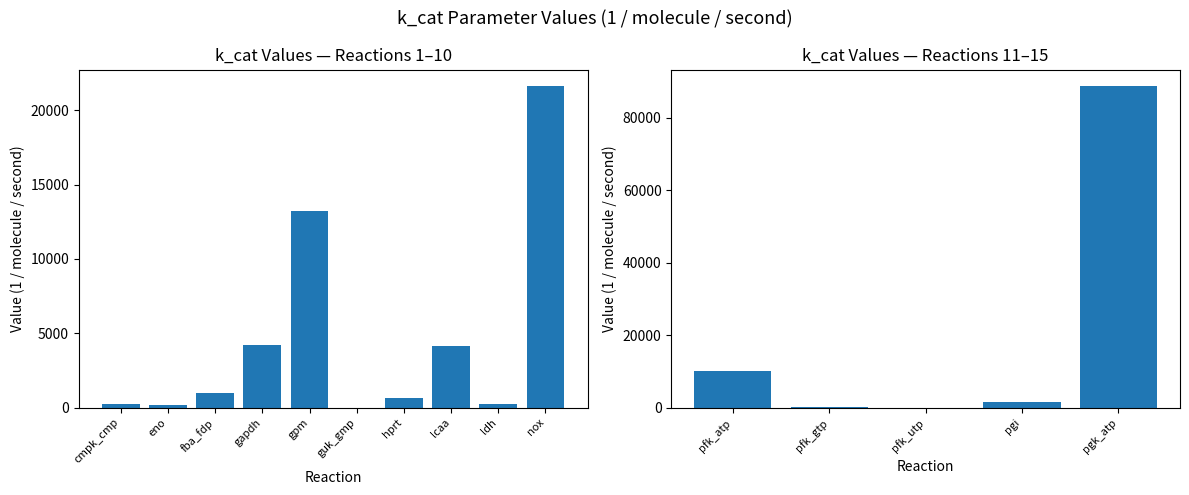

Does the chart contain any negative values?

No